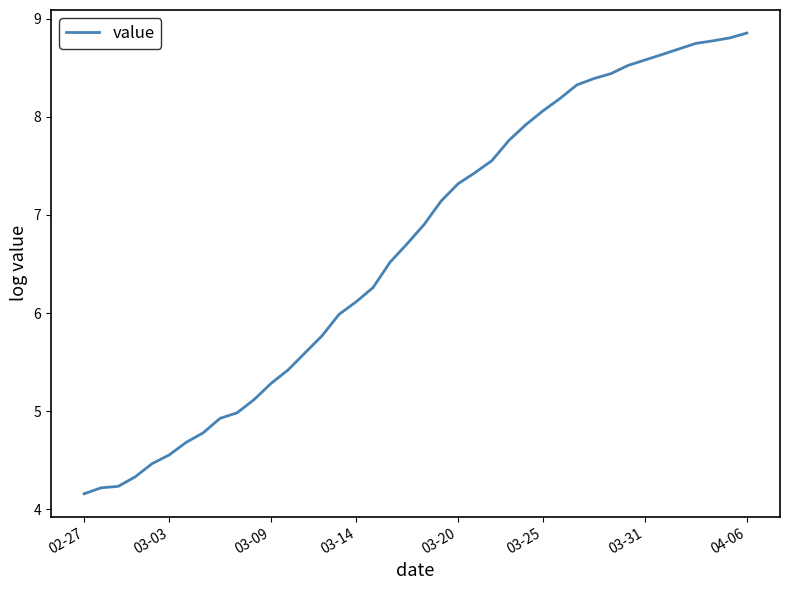

What is the difference between the maximum and minimum values?

4.7